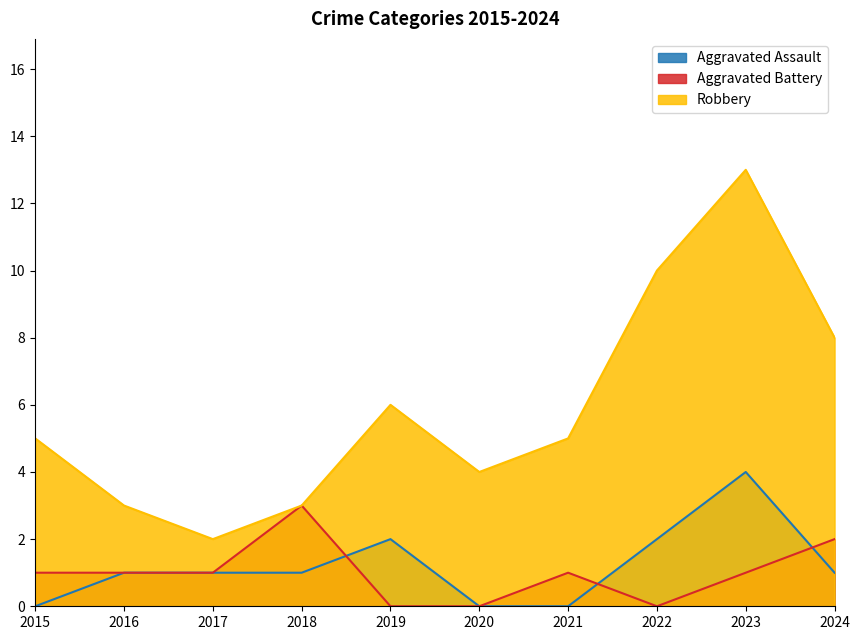

Which series has the largest range (max minus min)?

Robbery